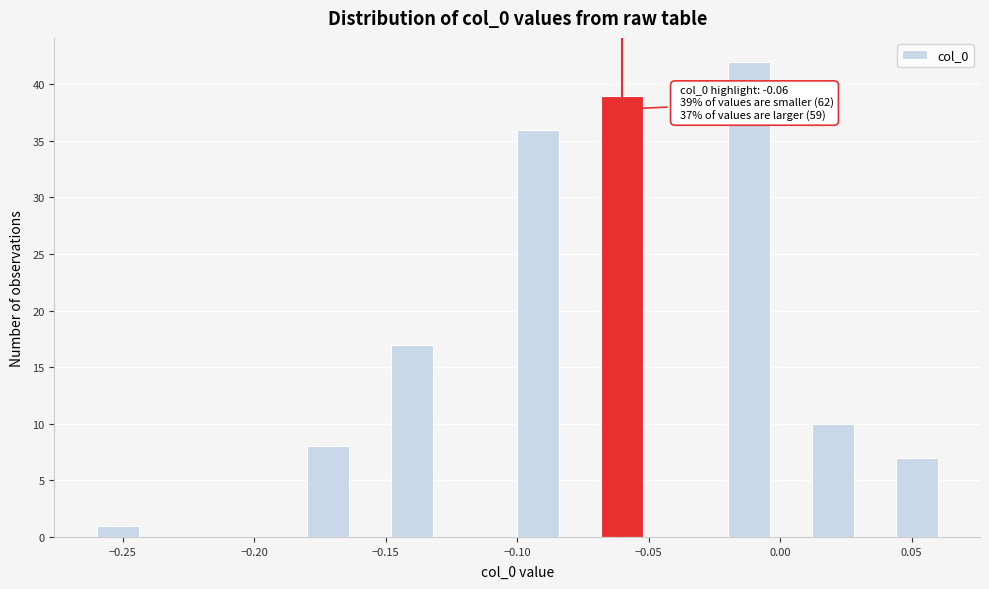

Read against the x-axis, roughly where is the centre of the tallest bar?

-0.010